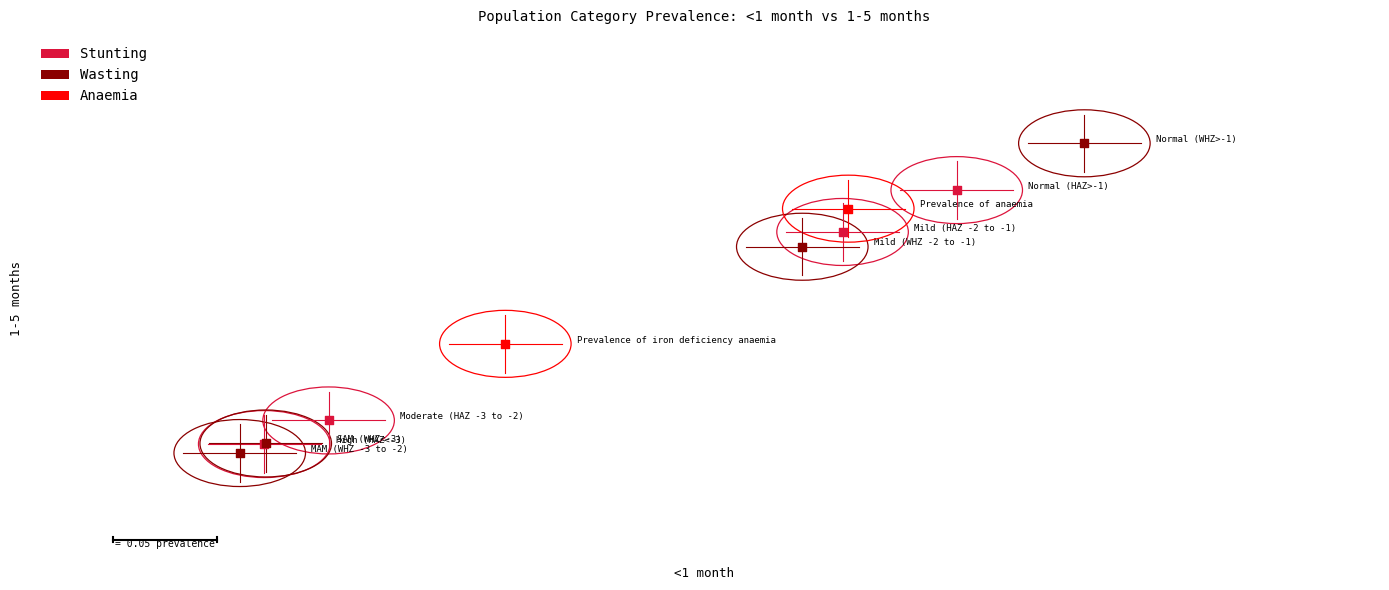

Which series reaches the minimum Y coordinate?

Wasting